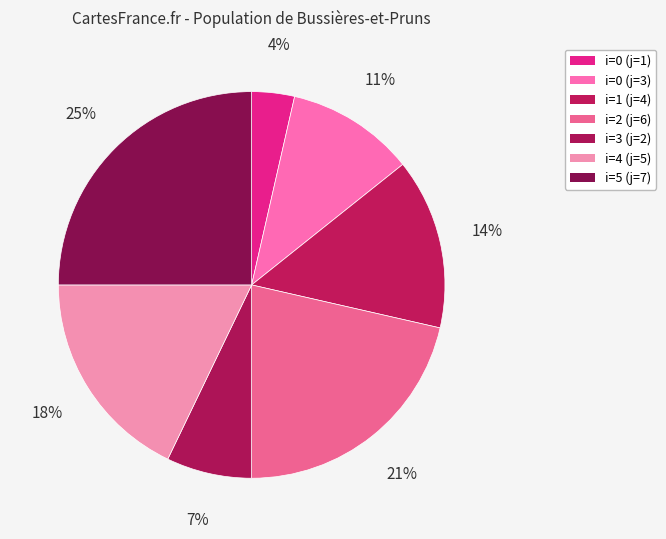

How many slices are in this pie chart?

7